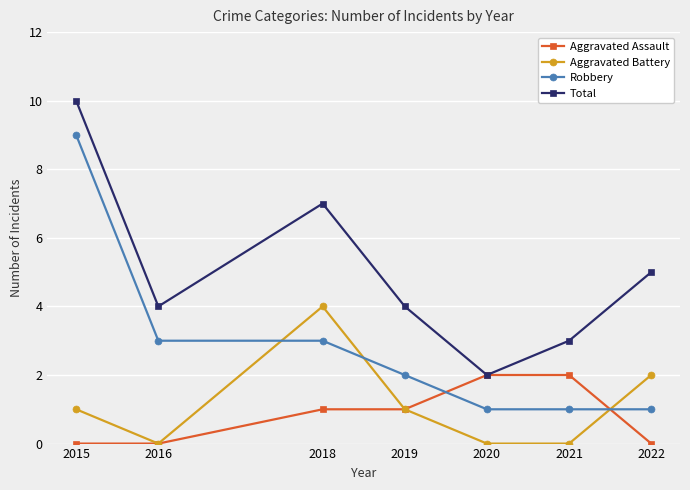

How many series are shown in this chart?

4